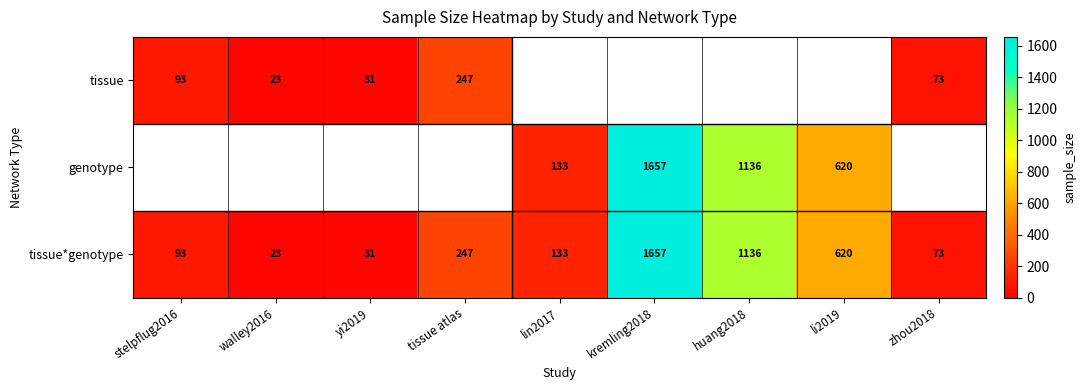

At which label does tissue*genotype first exceed 133?

tissue atlas